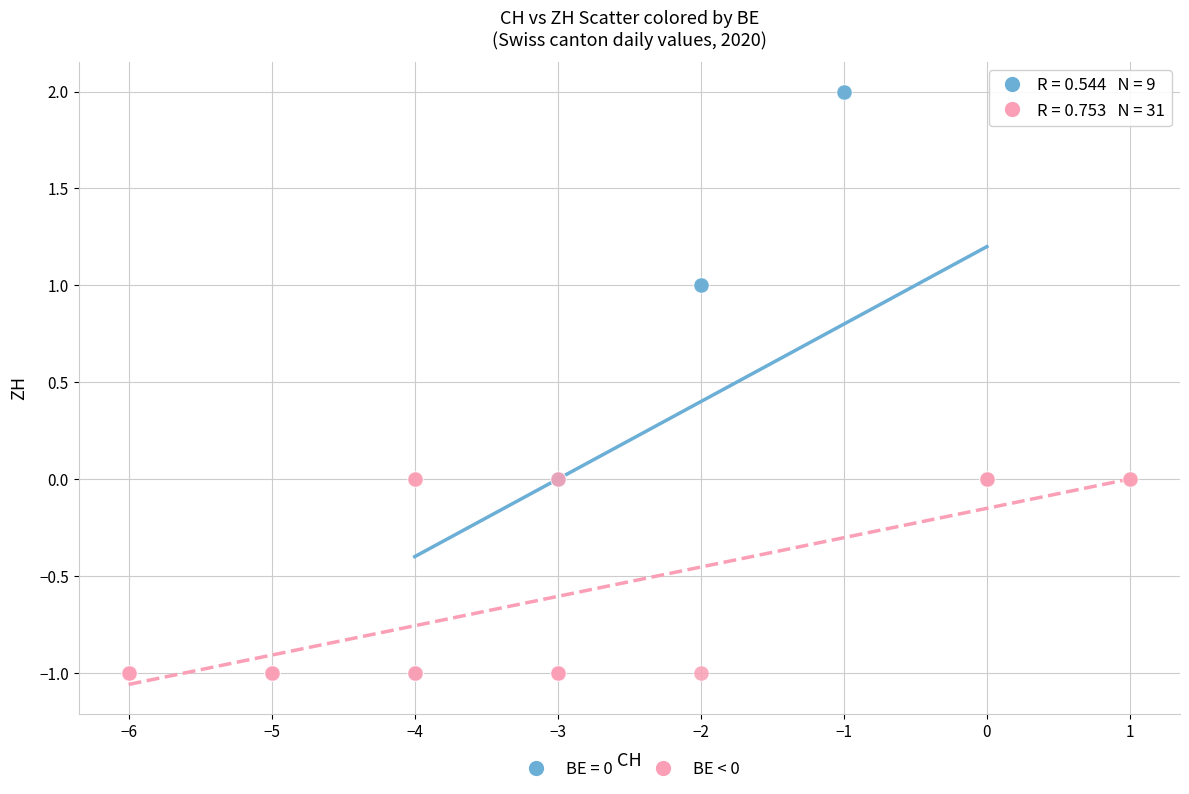

Which series contains the highest Y value?

BE = 0